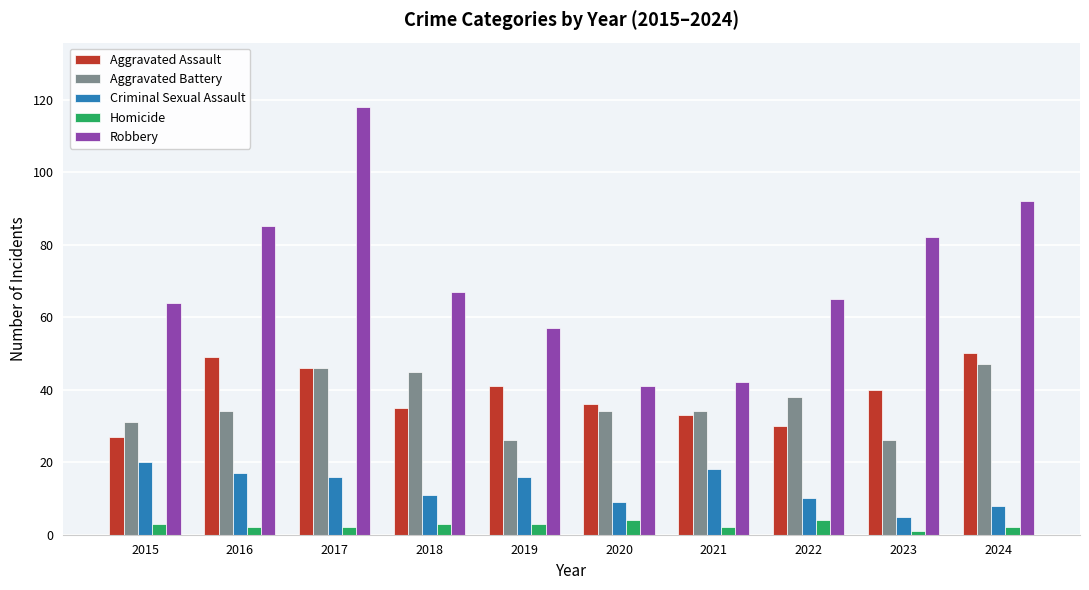

Which series has the largest total across all categories?

Robbery